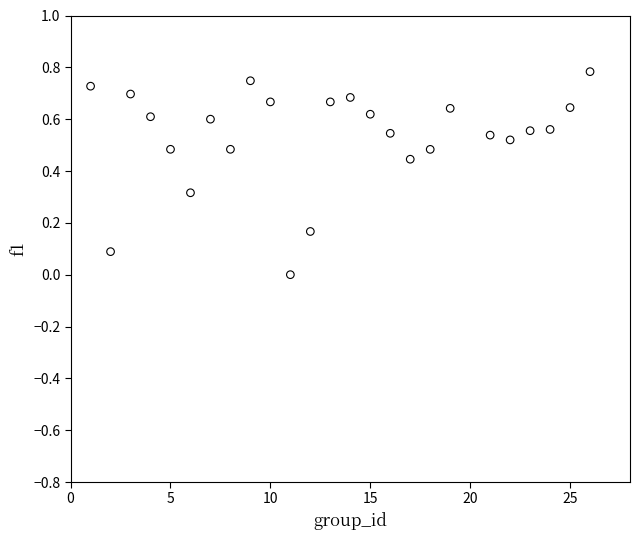

What is the range of Y values (max minus min)?

0.8